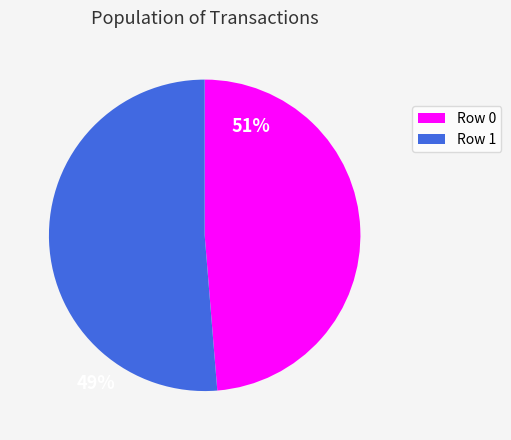

Is there any slice that represents more than half of the pie?

Yes